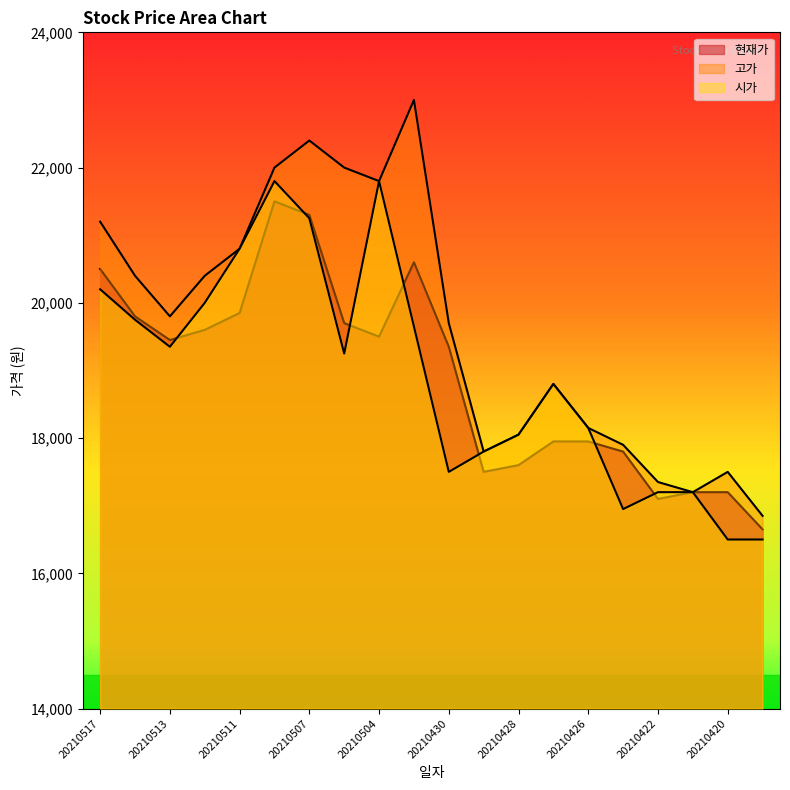

Which series has the largest total across all categories?

고가